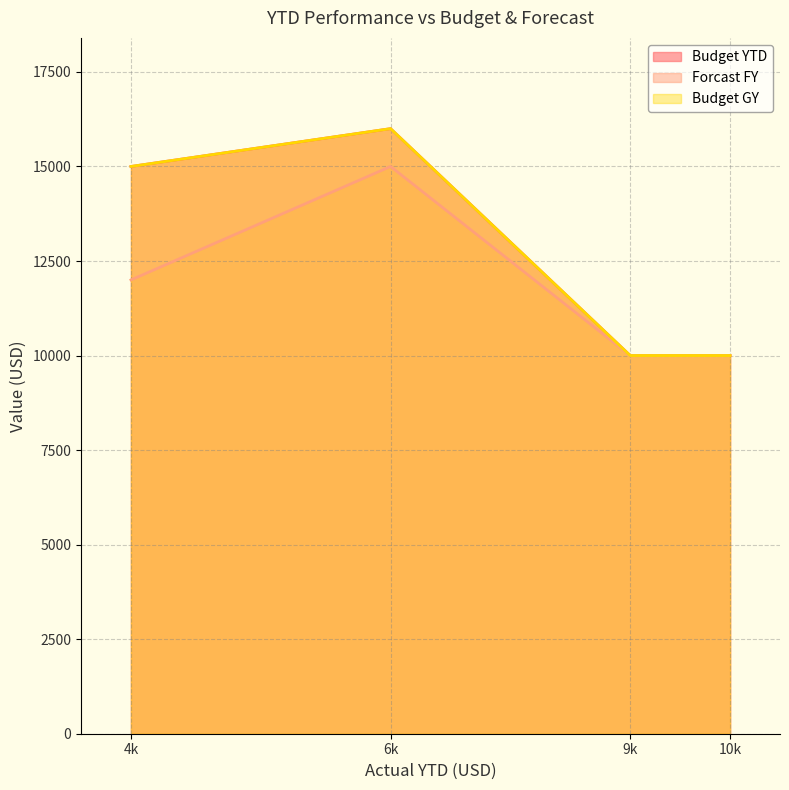

Does the chart have visible grid lines?

Yes